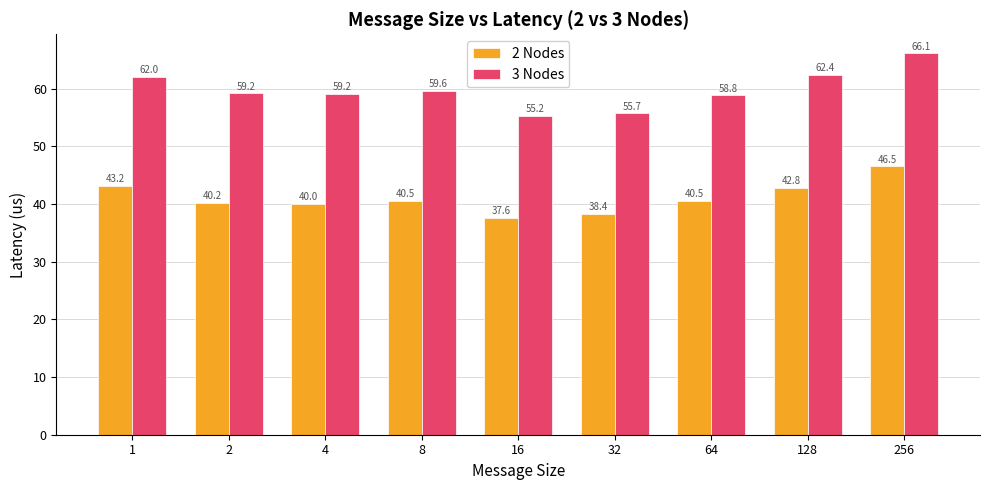

What is the smallest value displayed?

37.6